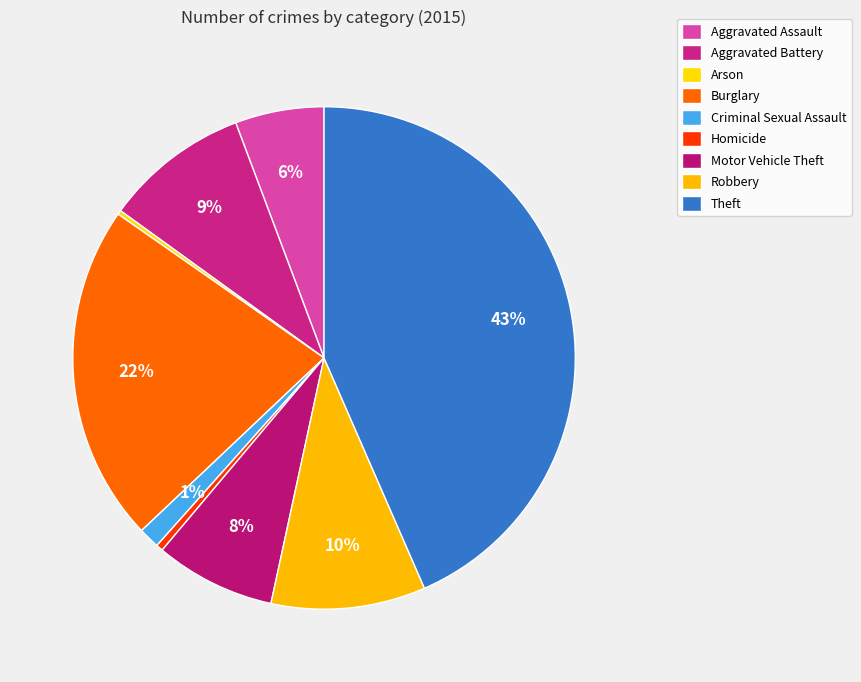

Is it true that Aggravated Battery is 20% of the pie?

False